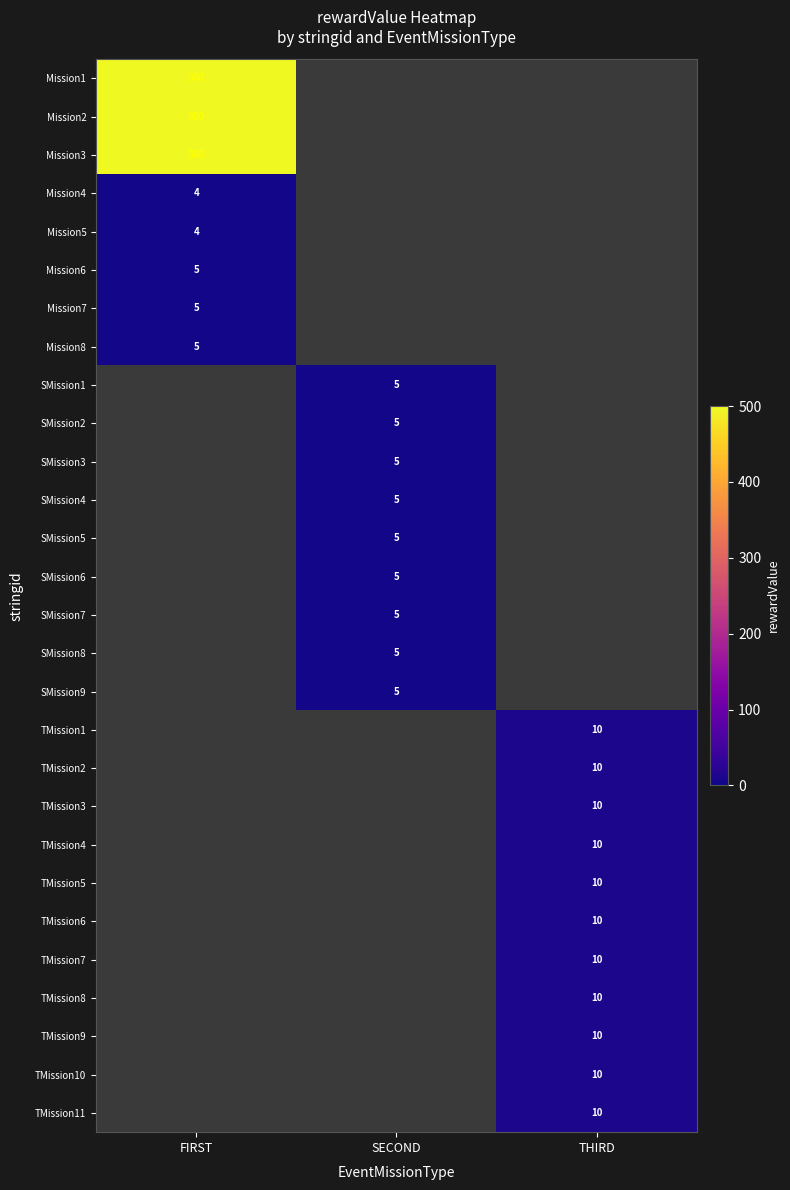

True or false: TMission5 has a value of 10 at THIRD.

True